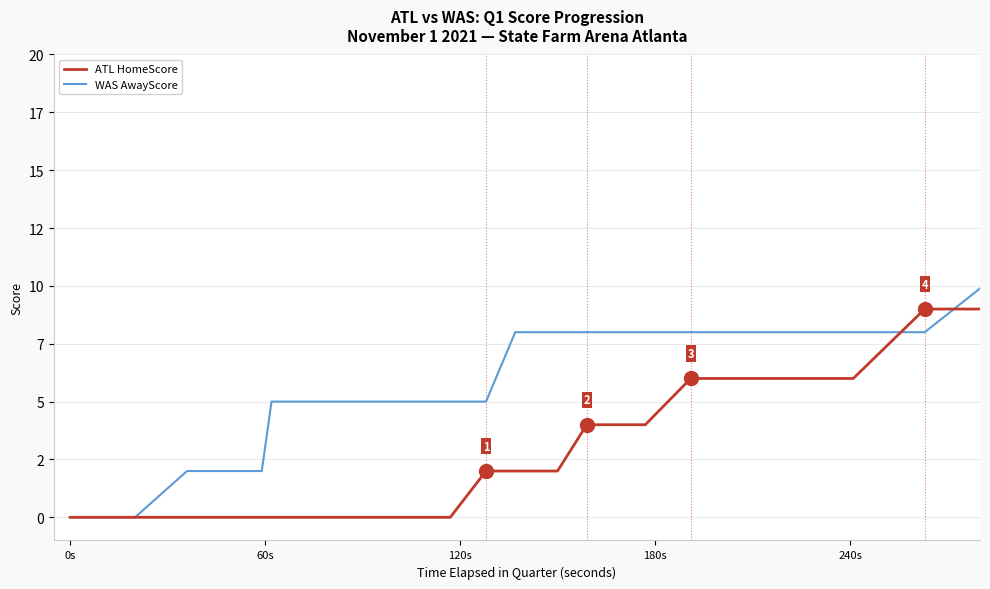

Which category has the lowest value in the WAS AwayScore series?

0s